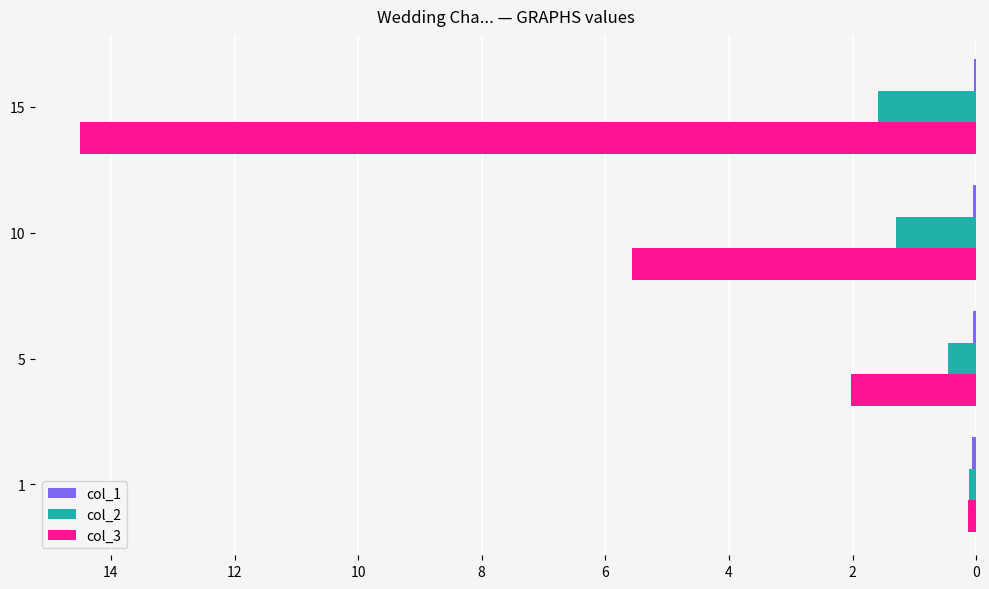

What is the maximum value shown in the chart?

14.5